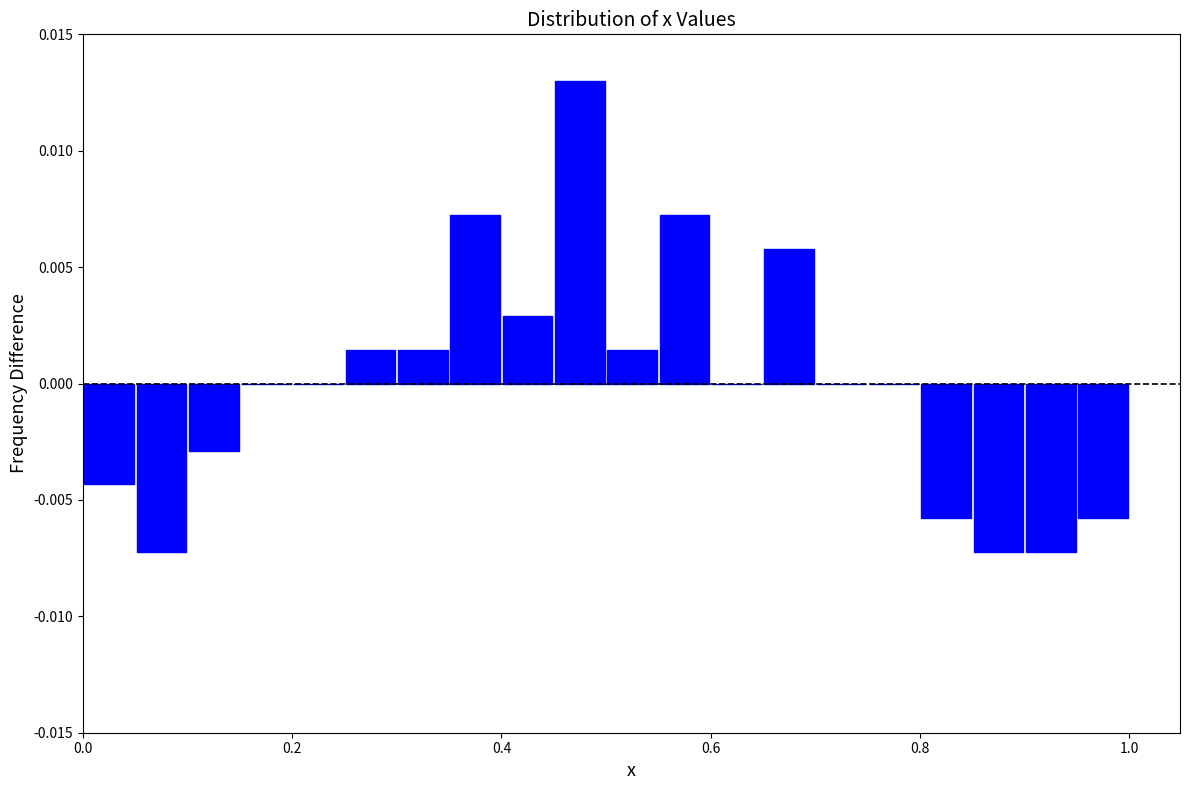

Around what value on the x-axis is the tallest bar? Give the approximate position of its centre, as read against the axis.

0.48